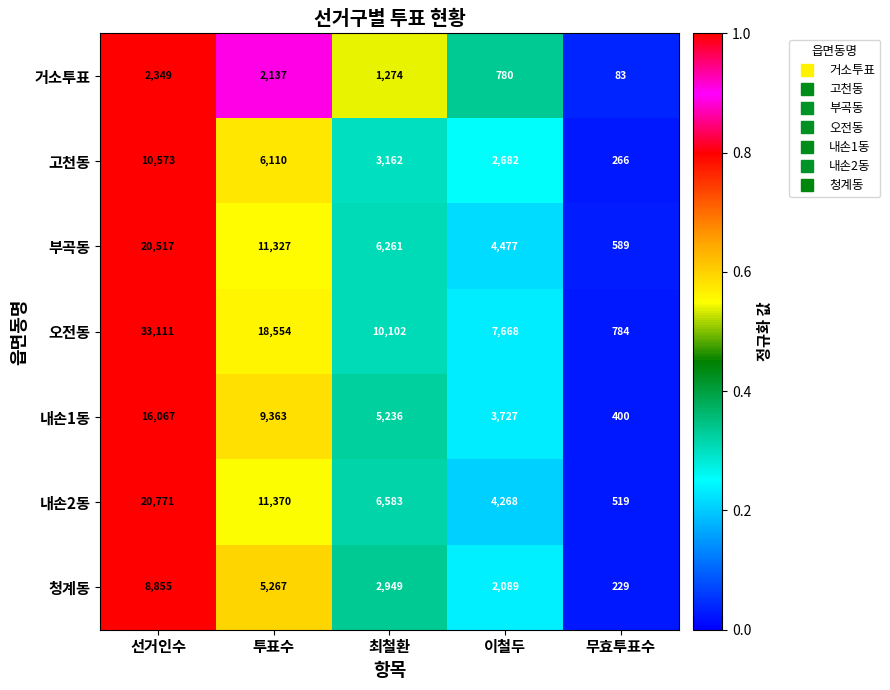

Read the 내손2동 value at 무효투표수, to the nearest 100.

500